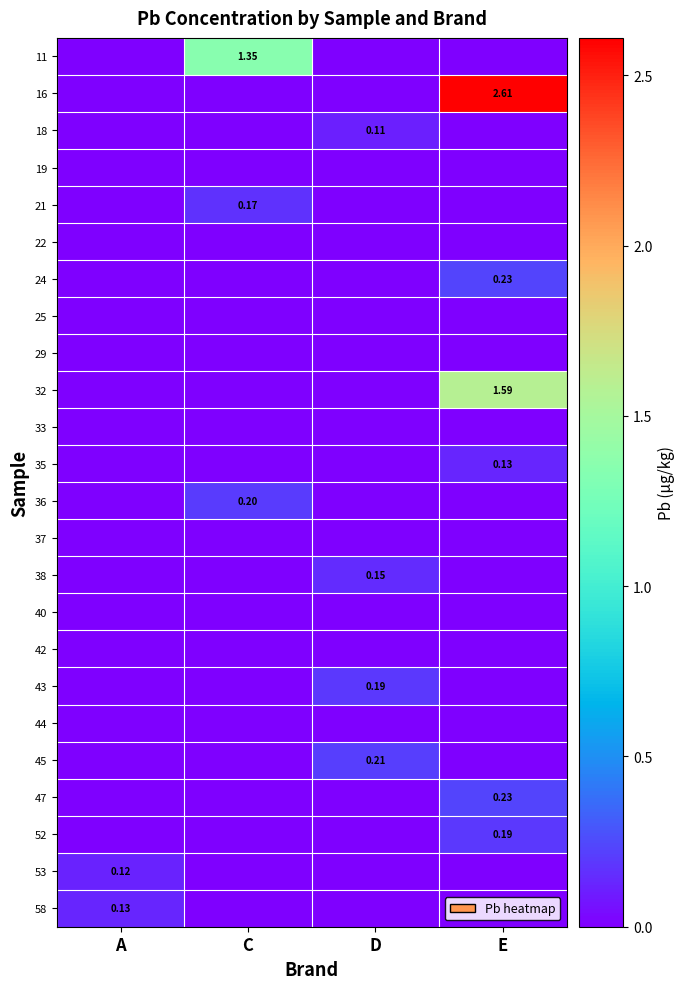

Which category has the lowest value across all series?

A